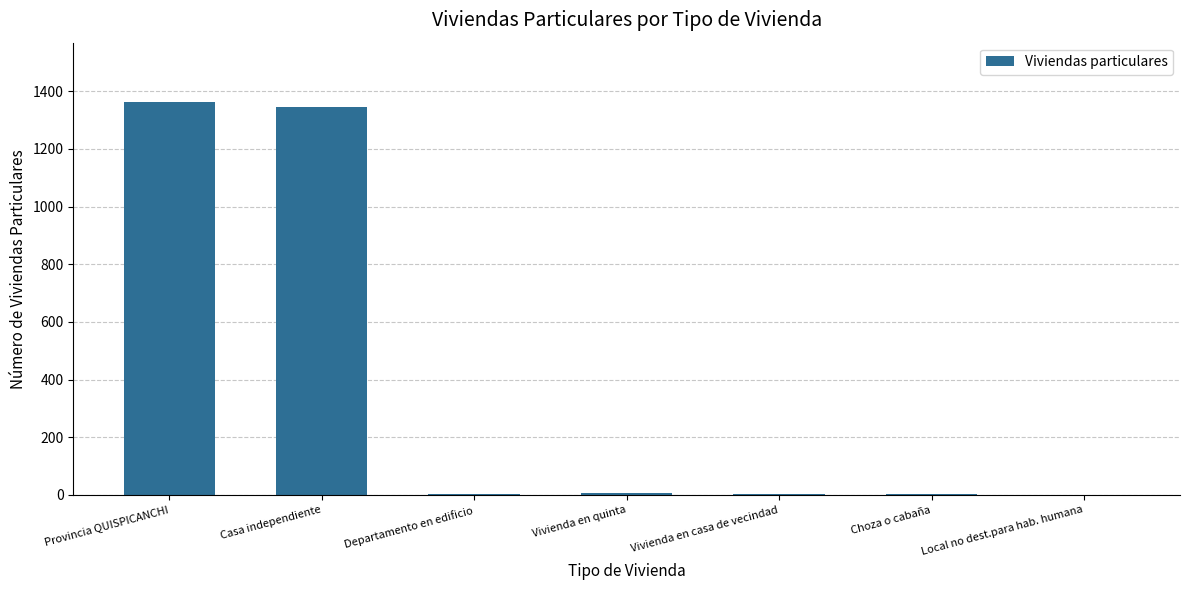

What is the maximum value shown in the chart?

1364